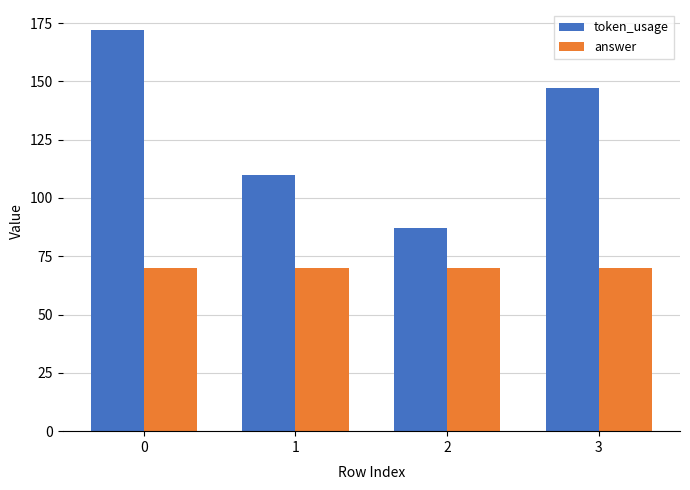

What is the difference between the second highest and second lowest values in the token_usage series?

37